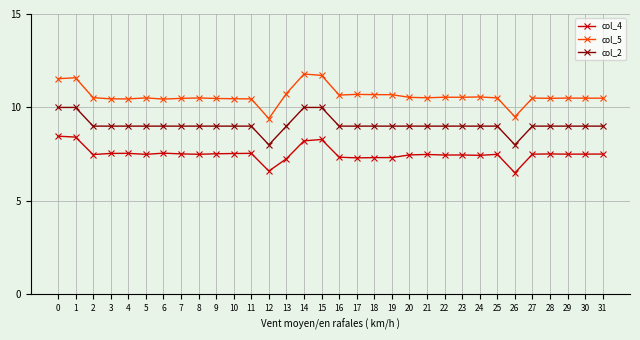

How many data points in col_4 are less than 7?

2